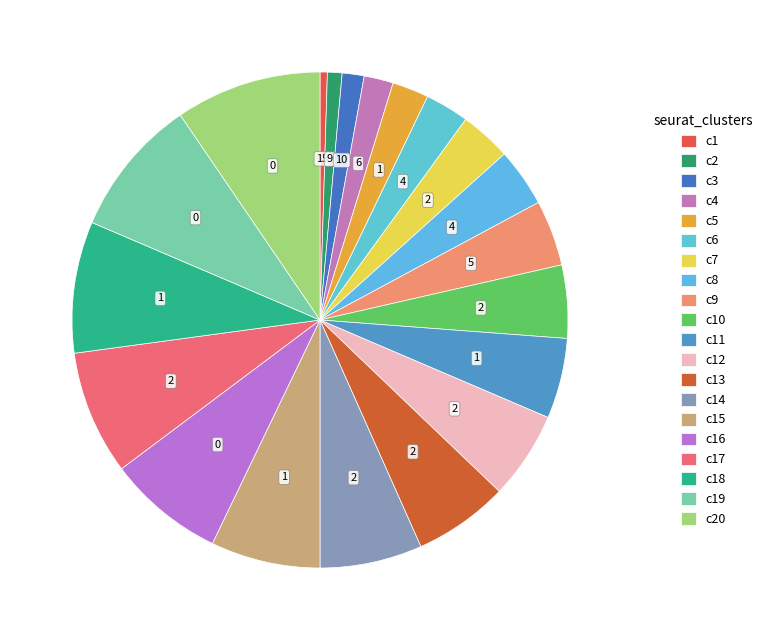

Count the number of slices in the pie.

20